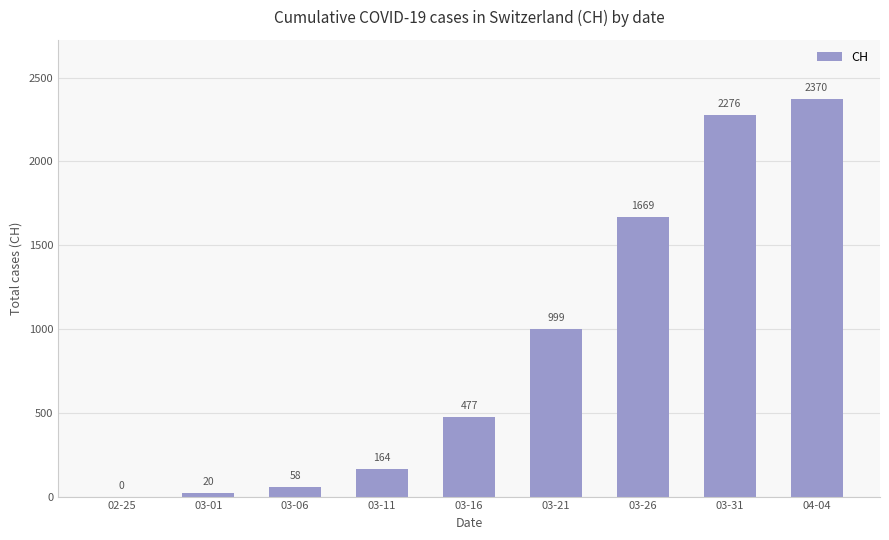

What is the sum of all values?

8033